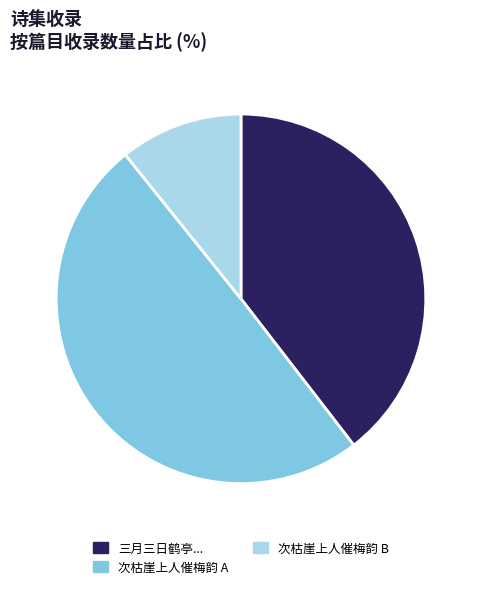

Which has a higher value, 次枯崖上人催梅韵 B or 三月三日鹤亭...?

三月三日鹤亭...